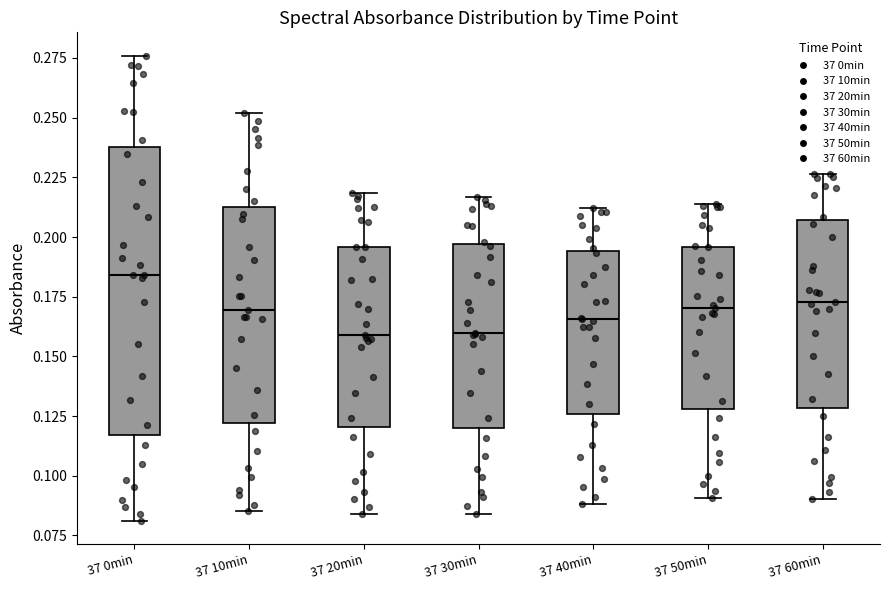

Which box is the tallest, from its lower edge to its upper edge?

37 0min